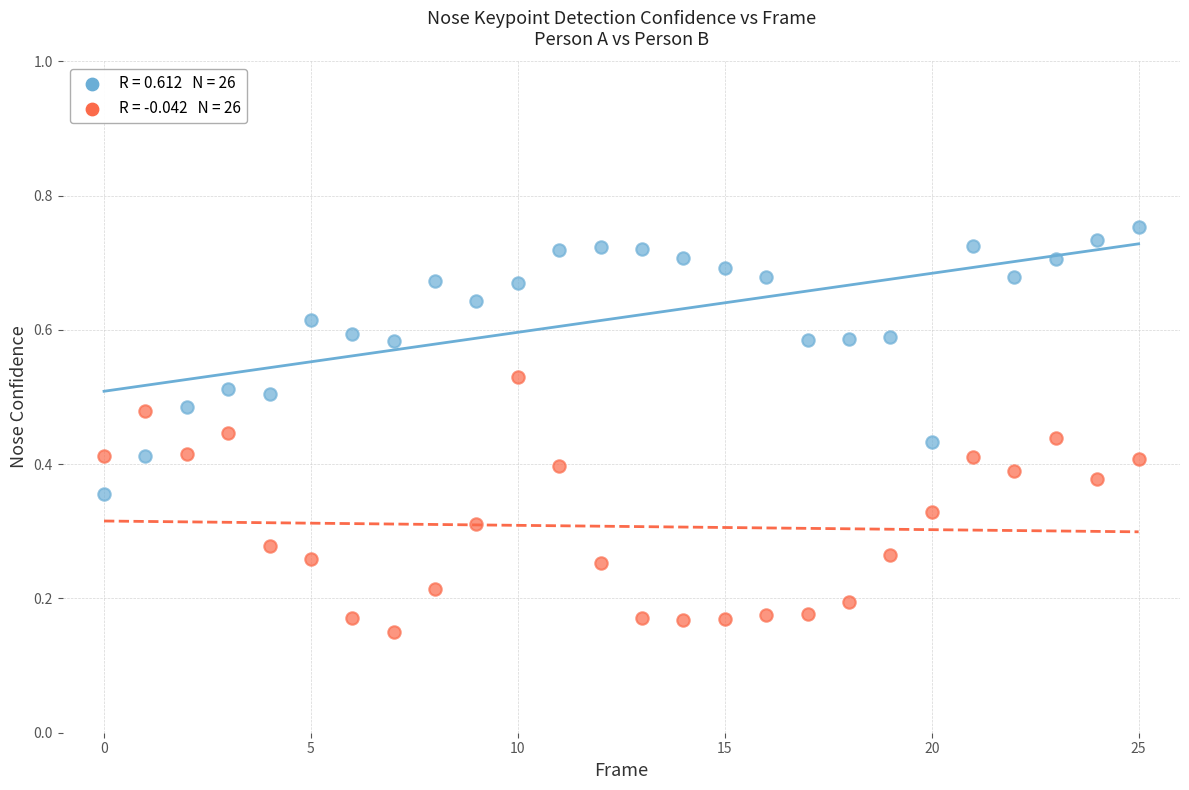

How many points are shown in the scatter plot?

52